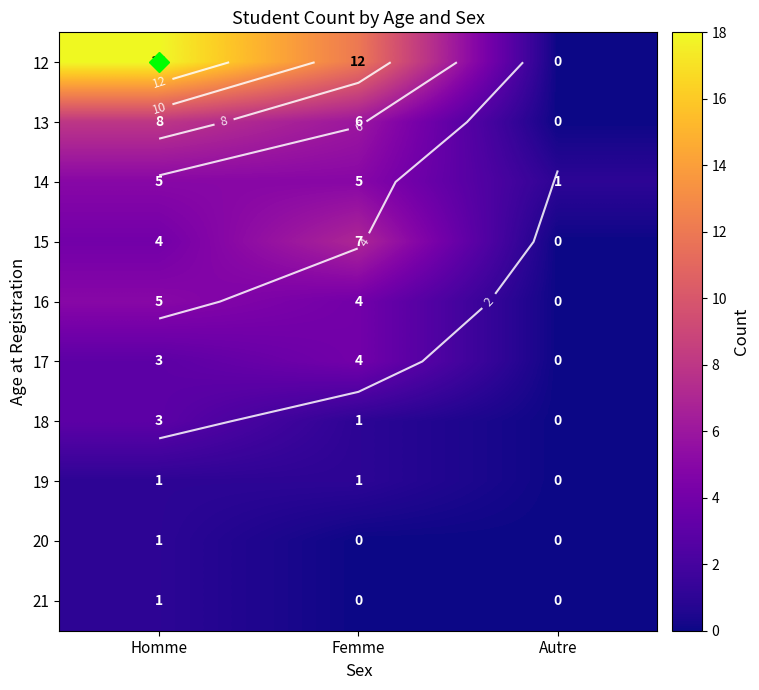

The 20 series shows 1 at Homme. True or false?

True